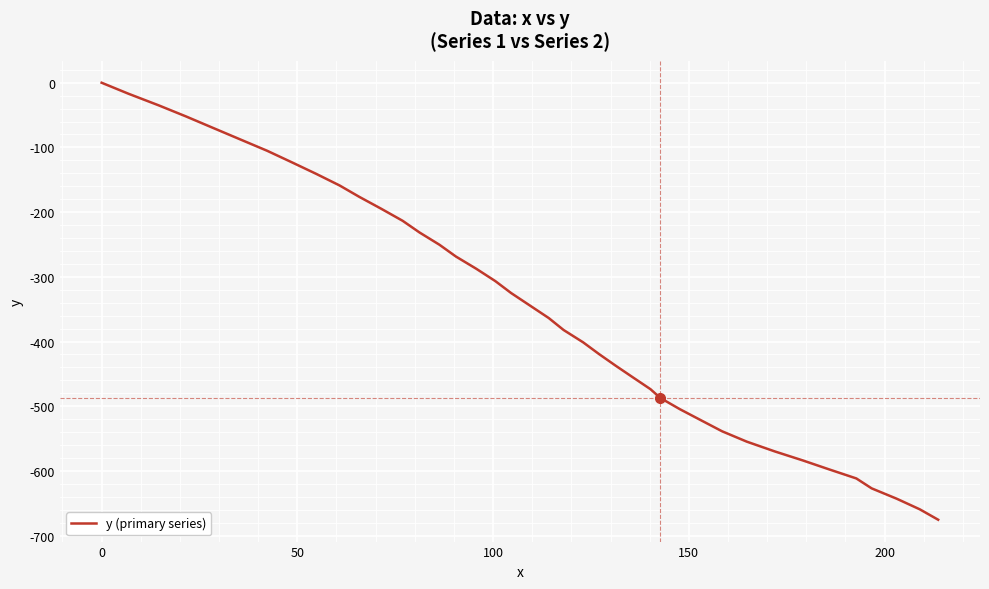

What is the difference between the maximum and minimum values?

675.4